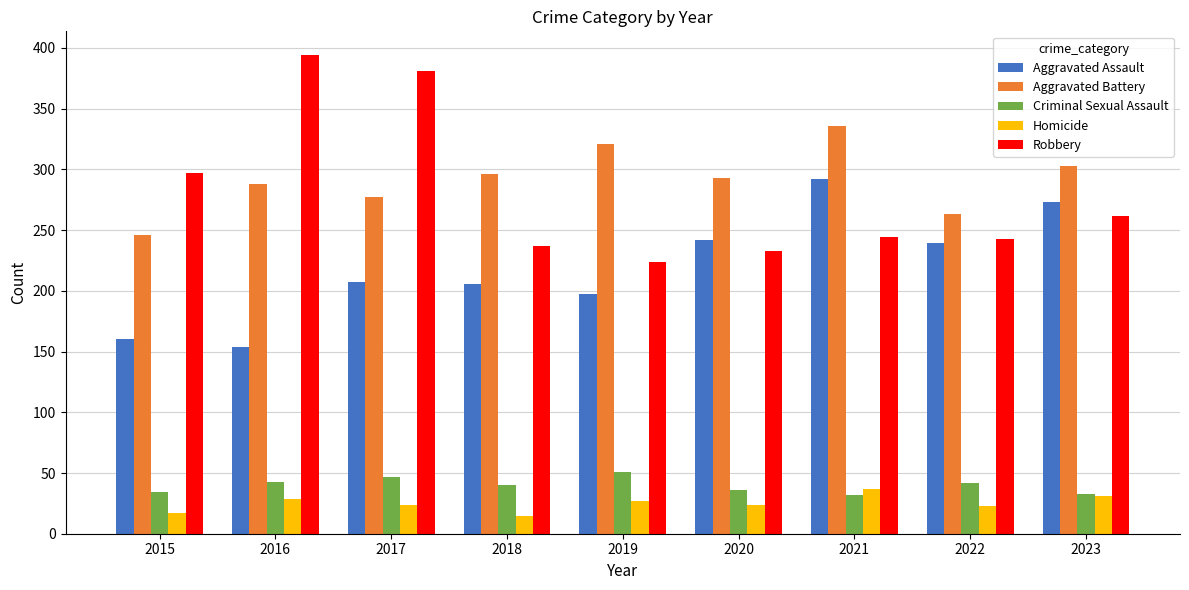

How many bars are there in each group?

5